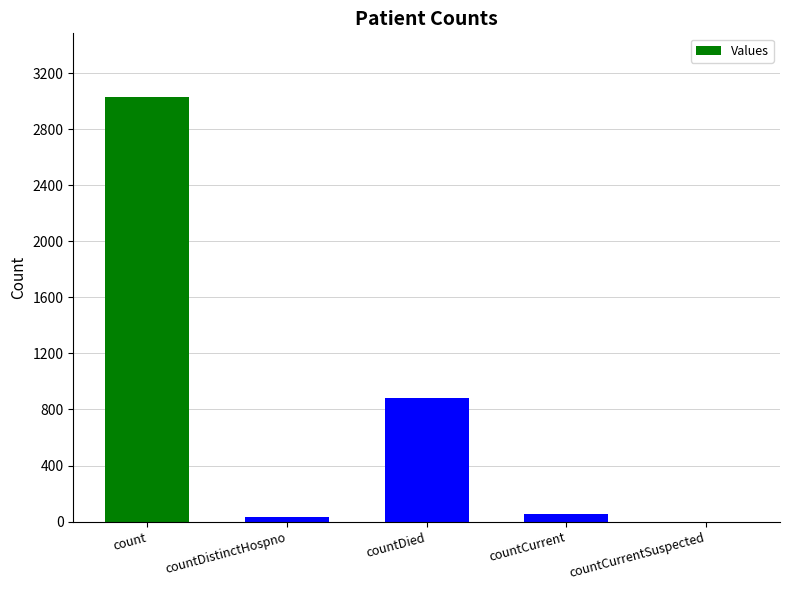

At which label is the value closest to 1514?

countDied